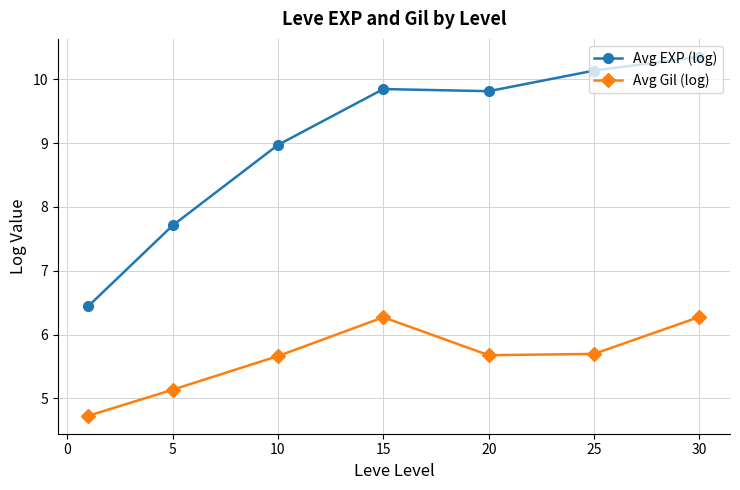

In Avg Gil (log), how many points are higher than both neighbors (excluding endpoints)?

1